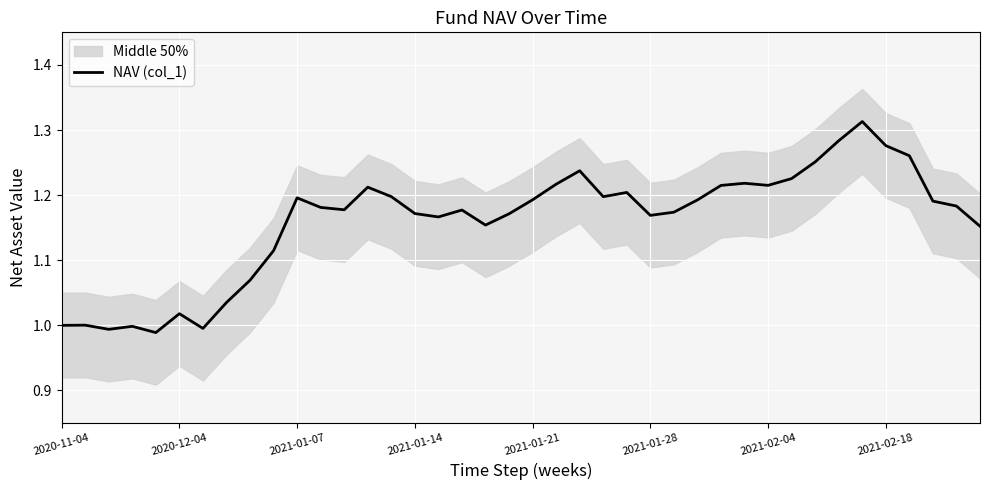

What is the sum of the values at 28 and 17?

2.4